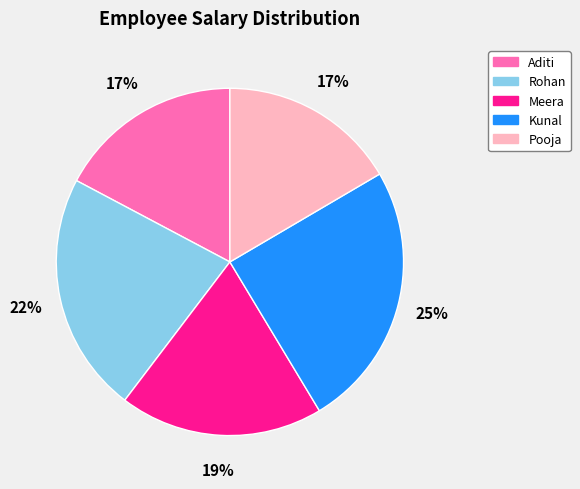

How many slices are in this pie chart?

5